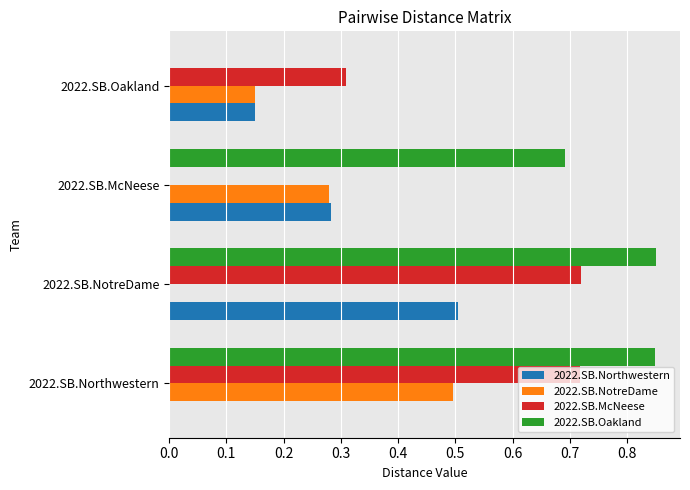

Which series has the widest spread of values?

2022.SB.Oakland